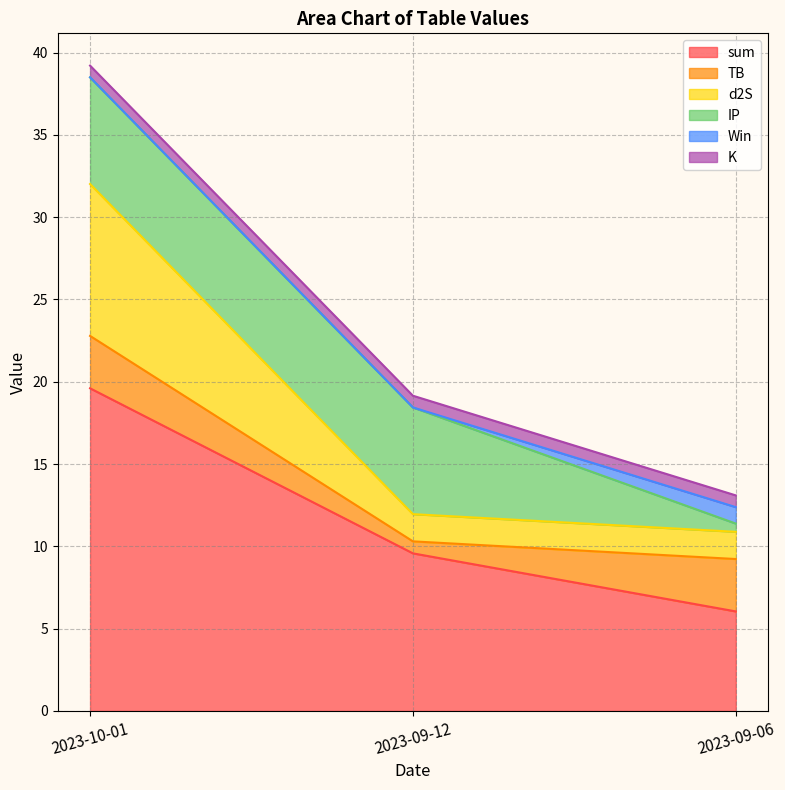

What is the label of the 3rd point from the right?

2023-10-01